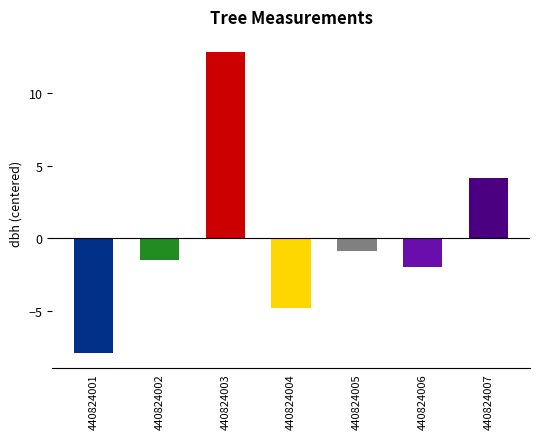

Count the number of data series in this chart.

1